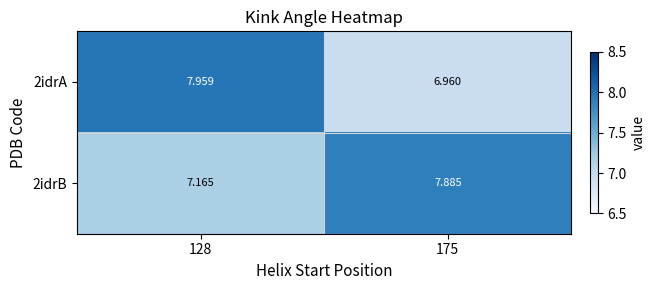

Is the value of 2idrA at 175 greater than the value of 2idrB at 128?

No